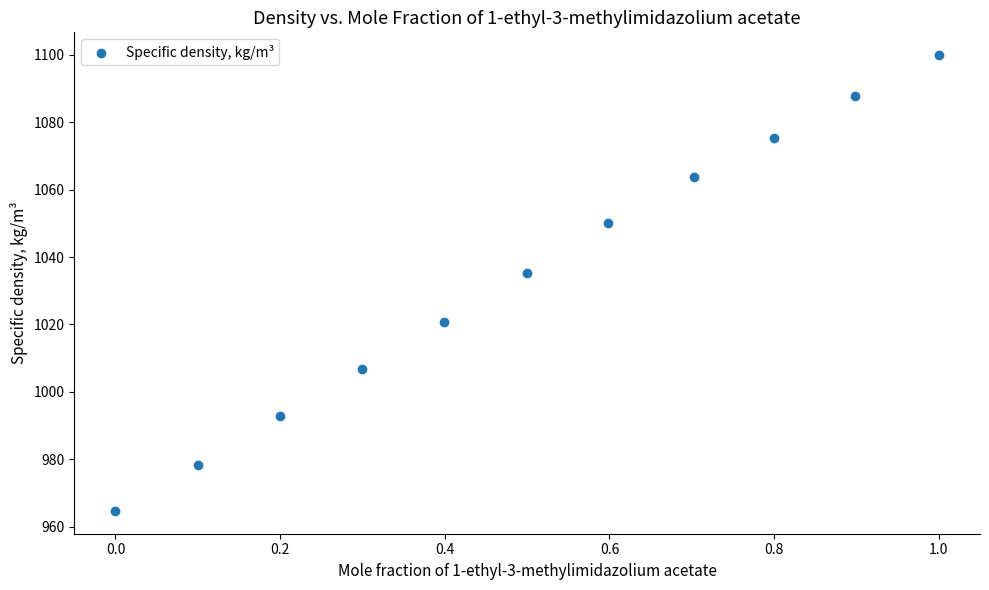

What is the average X value?

0.5